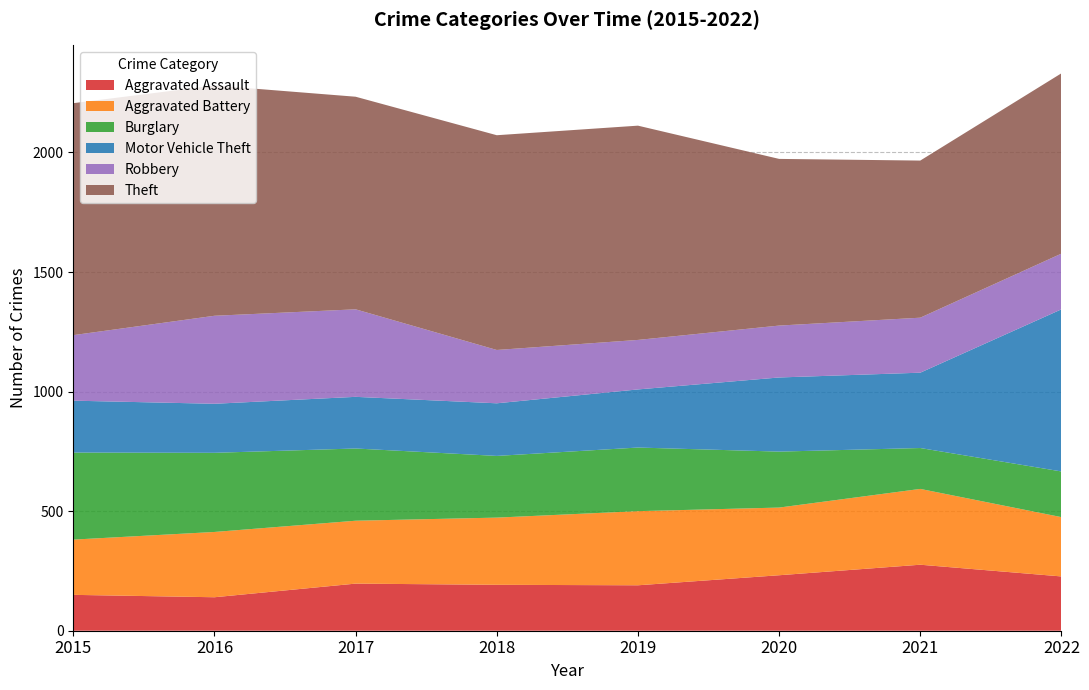

Reading left to right, list all the values displayed in this chart.

Aggravated Assault: 150	140	197	192	190	232	276	227
Aggravated Battery: 231	273	263	281	310	283	317	248
Burglary: 364	331	302	258	266	234	171	191
Motor Vehicle Theft: 217	205	216	220	243	310	315	678
Robbery: 274	368	366	223	207	217	230	233
Theft: 970	963	889	898	896	697	657	754